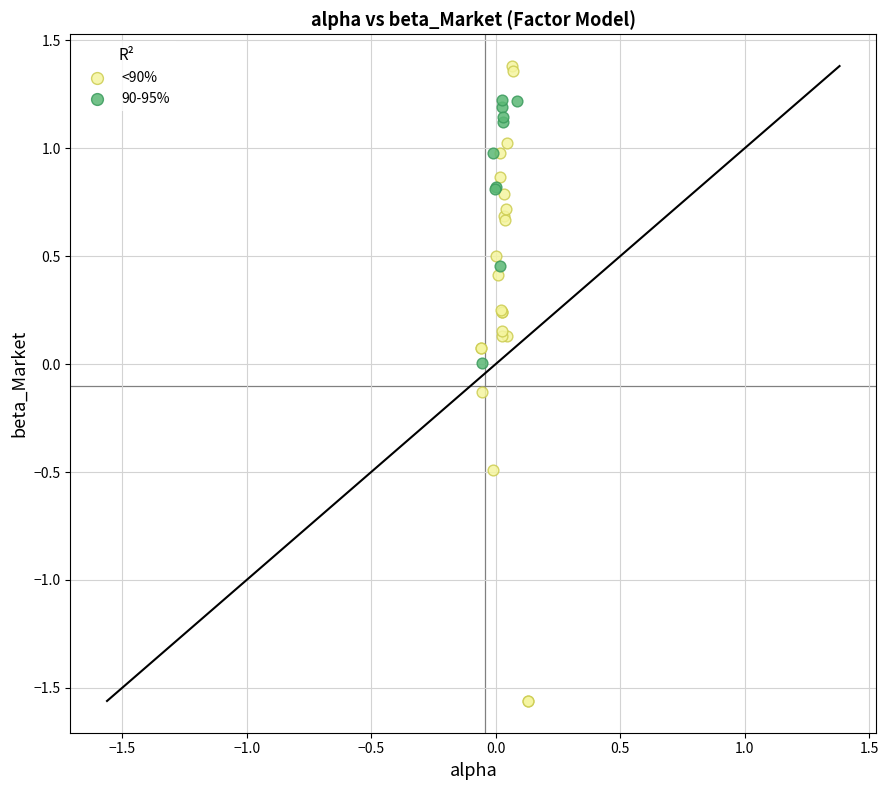

Which series has the largest Y range (max minus min)?

<90%